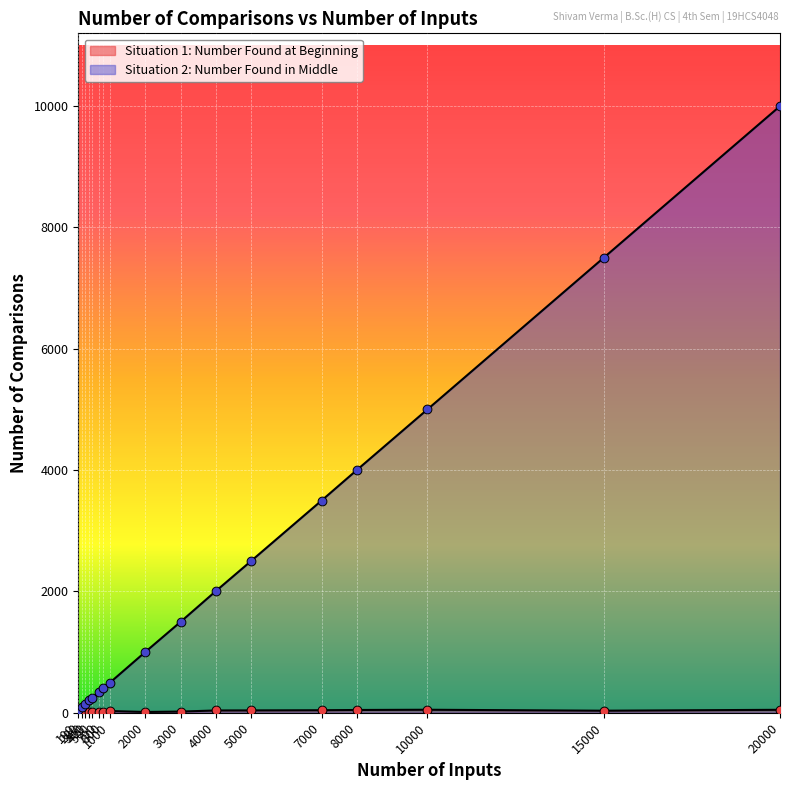

What is the total value across all series at 2000?

1015